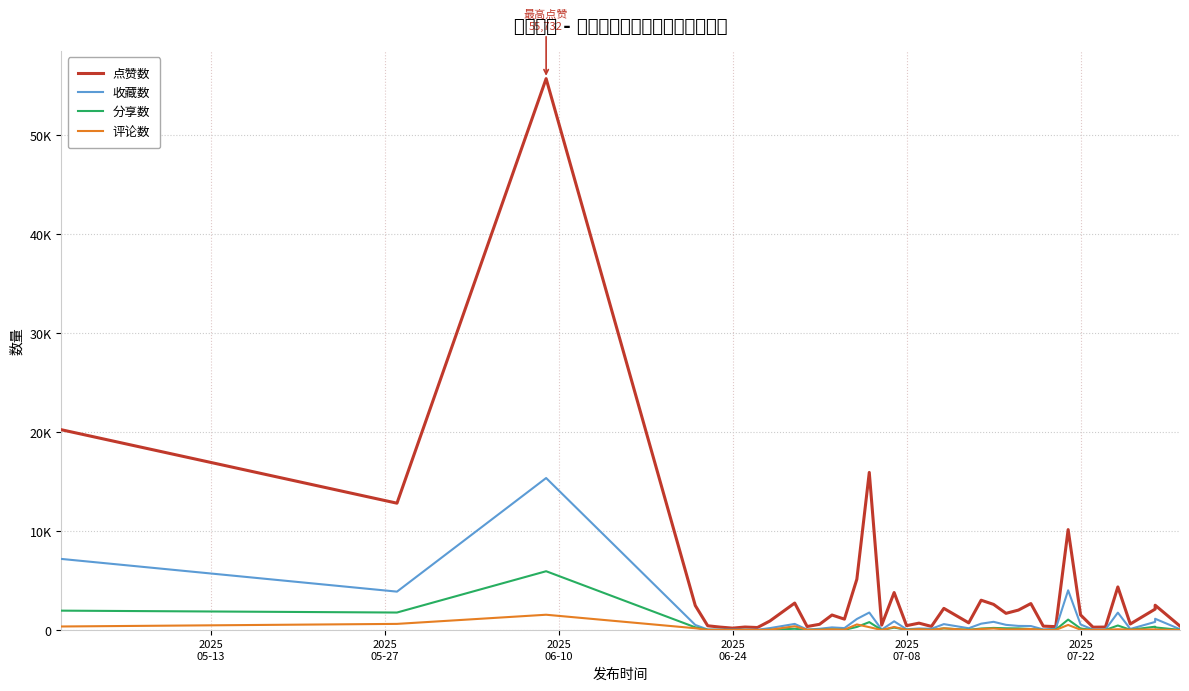

What is the difference between the highest and lowest values at 2025
05-13?

19882